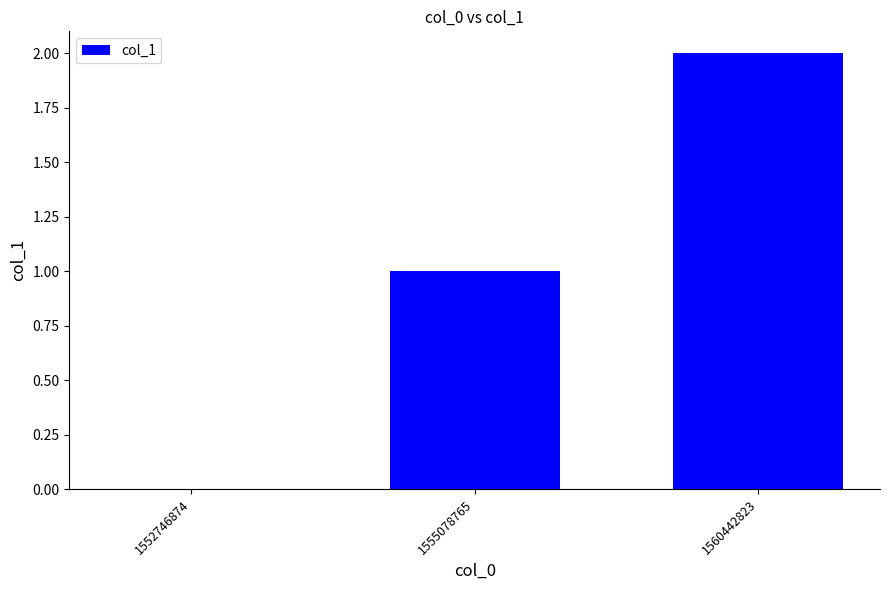

Between 1552746874 and 1560442823, which is larger?

1560442823